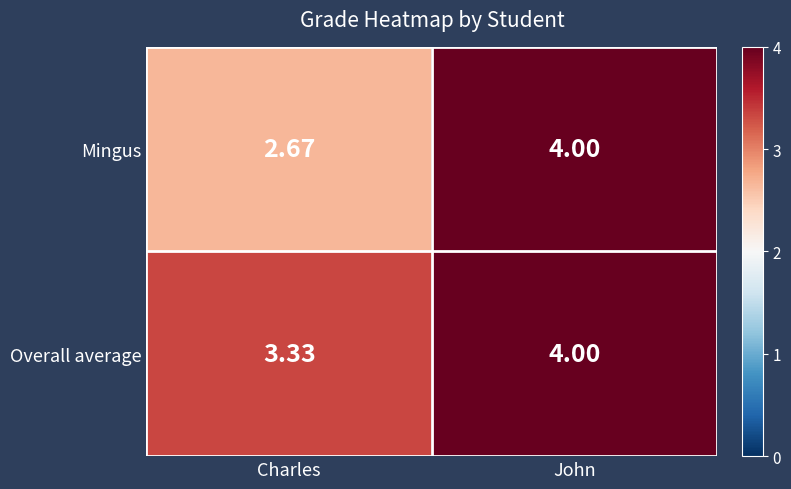

List the labels in order of Overall average value, largest first.

John, Charles